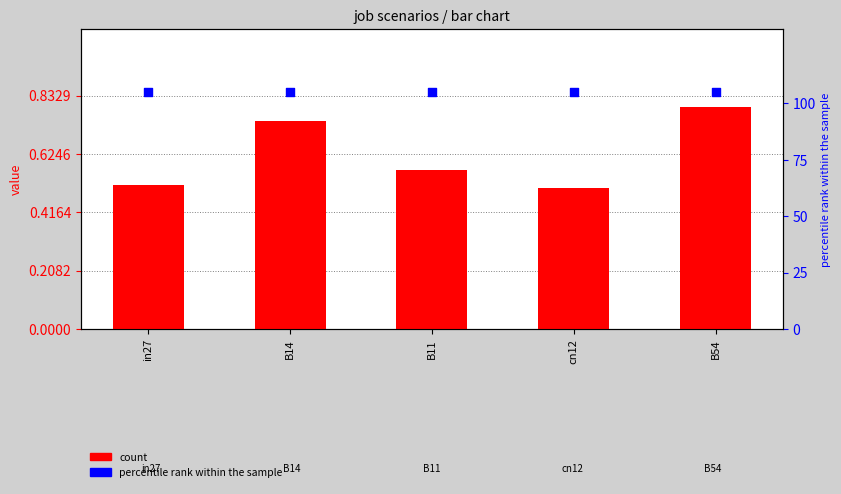

Which series has the largest total across all categories?

percentile rank within the sample